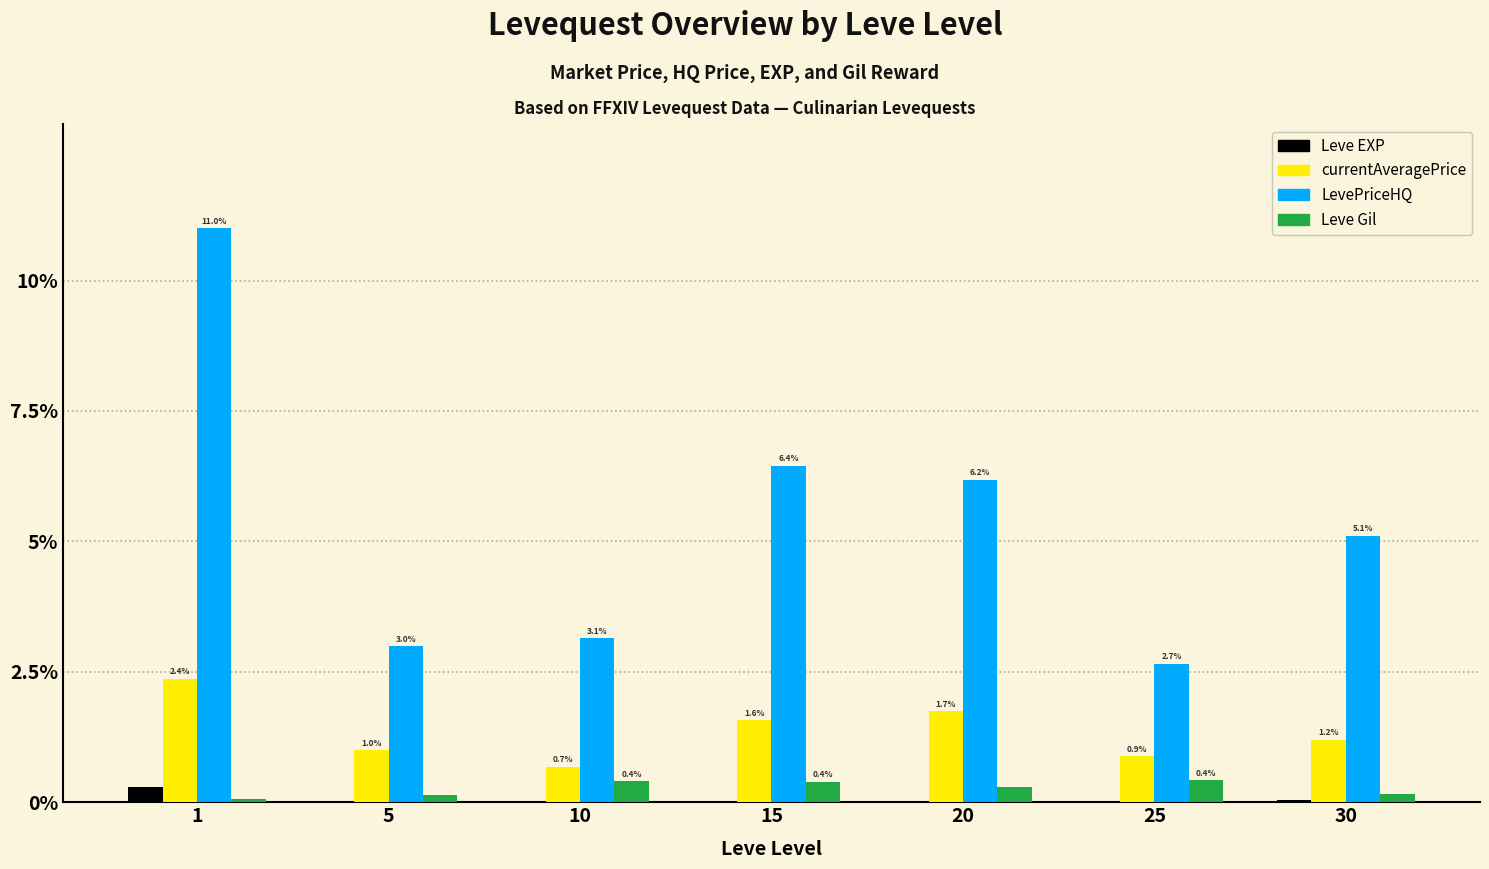

Is it true that currentAveragePrice equals 1.0 at 5?

True